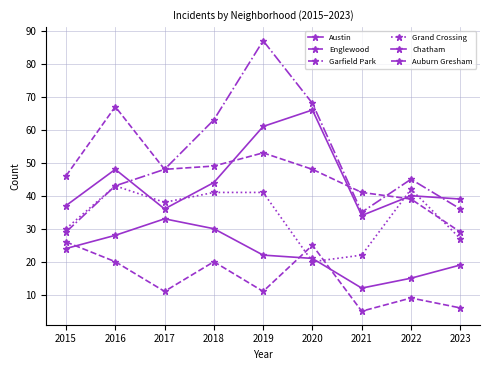

What is the total value across all series at 2021?

149